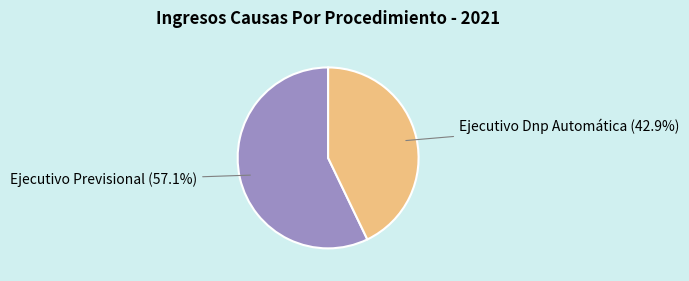

Is there a majority slice in this chart?

Yes